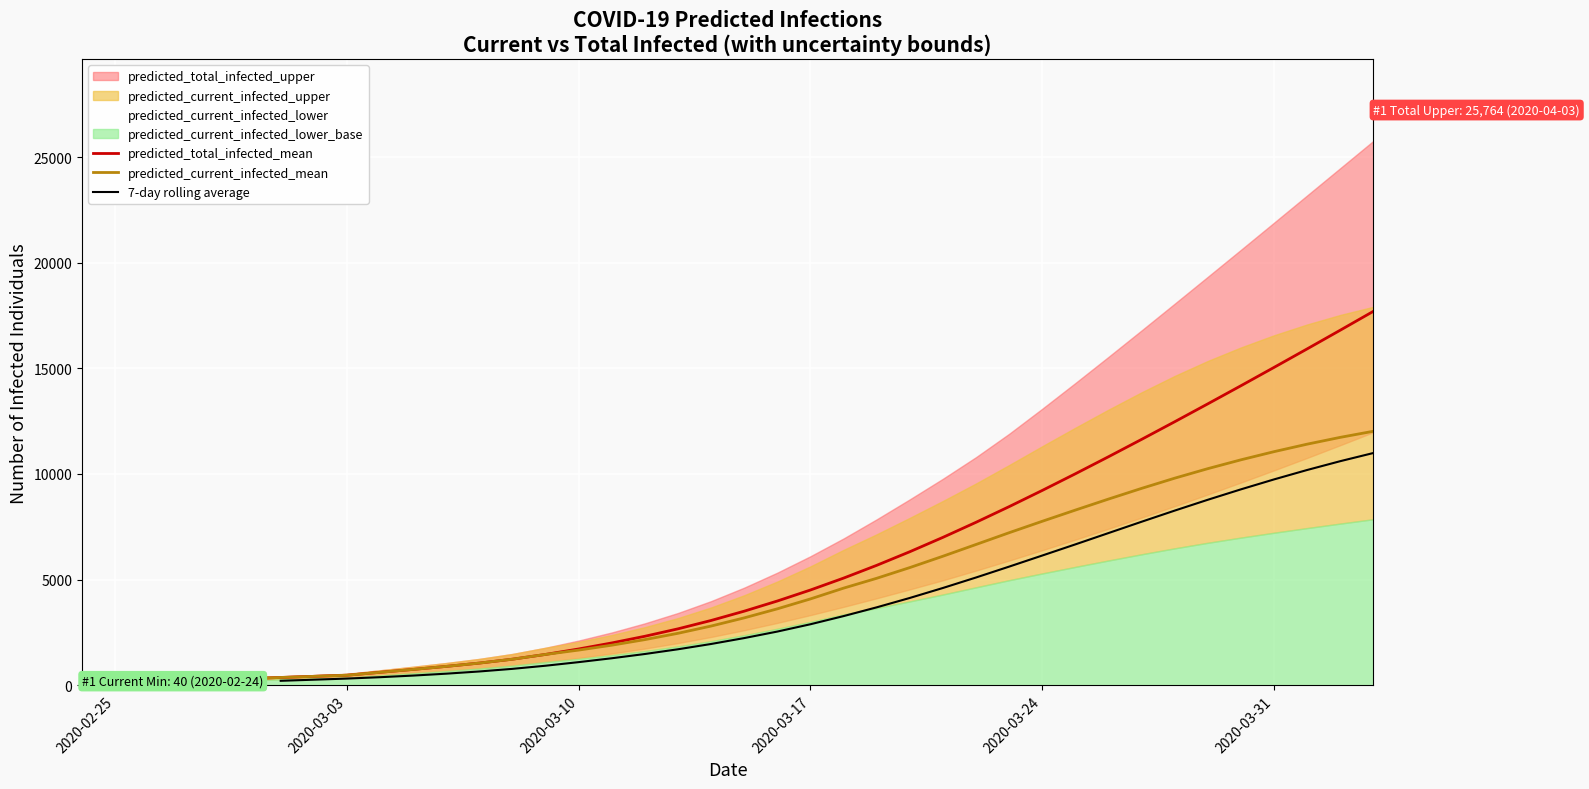

At how many categories does at least one series exceed 18771?

6